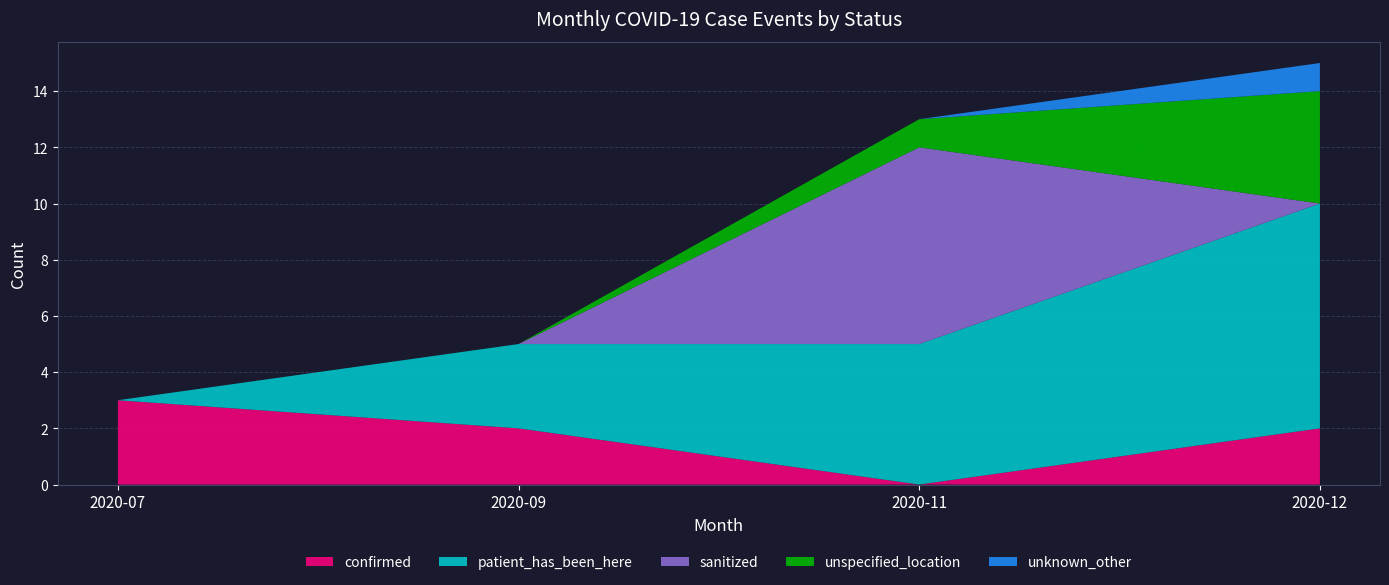

Reading right to left, extract all data points from this chart.

confirmed: 2	0	2	3
patient_has_been_here: 8	5	3	0
sanitized: 0	7	0	0
unspecified_location: 4	1	0	0
unknown_other: 1	0	0	0